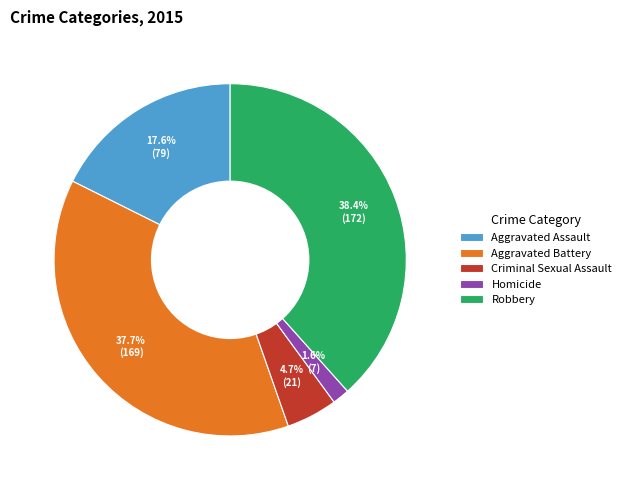

How many segments does this pie chart have?

5